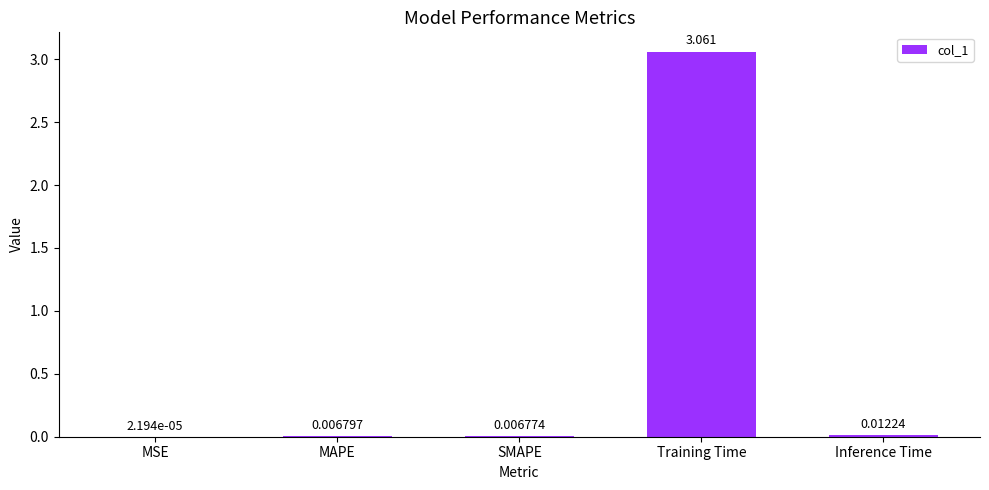

At which label is the value closest to 1?

Inference Time